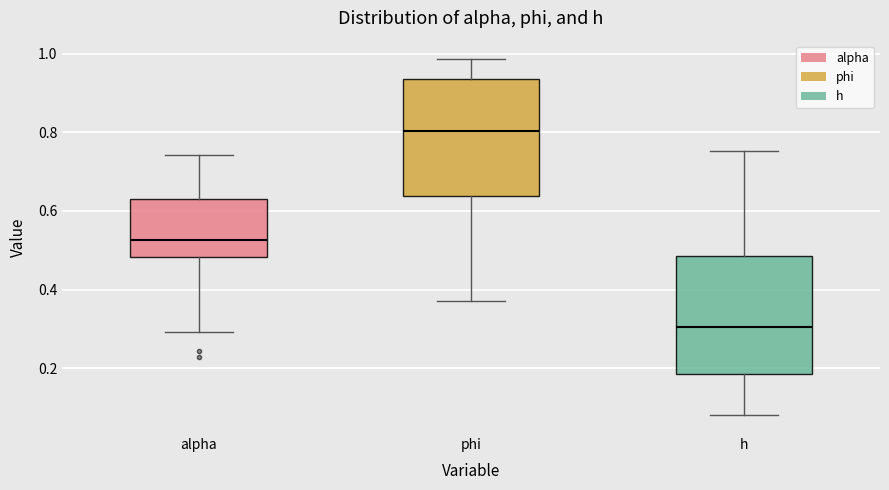

Reading left to right, transcribe this box plot: for each box, give where its median line is, the range the box spans, and where its two whiskers end, as read against the y-axis. The values are not printed on the chart, so give them approximately, as read against the axis.

alpha: median 0.52, box 0.48 to 0.62, whiskers 0.30 to 0.74
phi: median 0.80, box 0.64 to 0.94, whiskers 0.36 to 0.98
h: median 0.30, box 0.18 to 0.48, whiskers 0.08 to 0.76